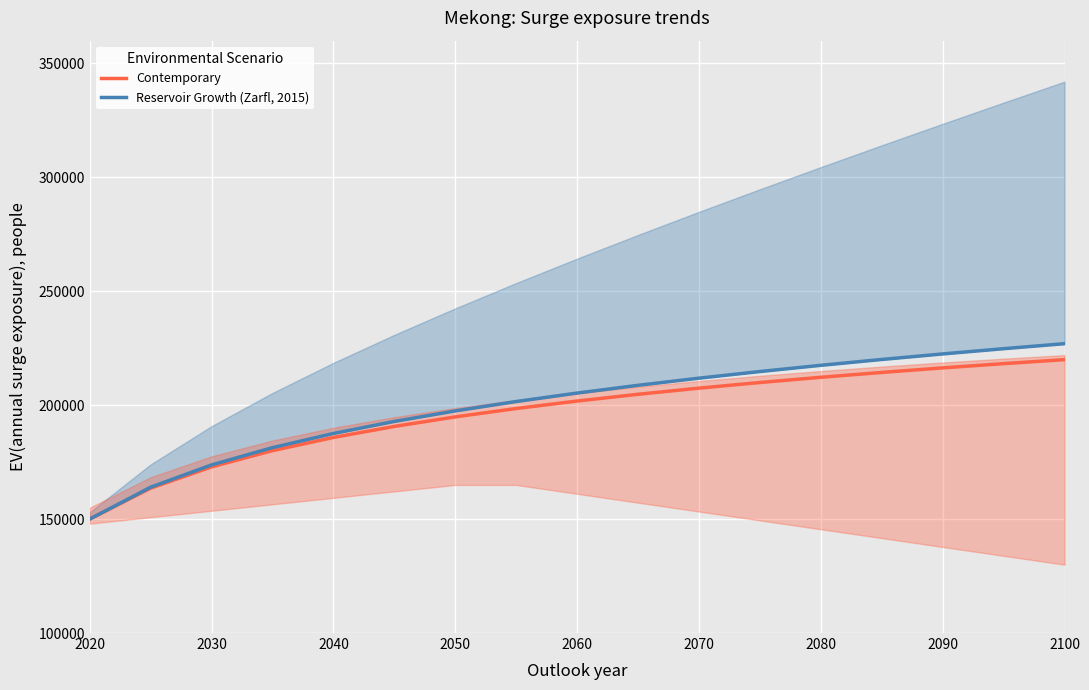

List the series in order of their peak value, highest first.

Reservoir Growth (Zarfl, 2015), Contemporary